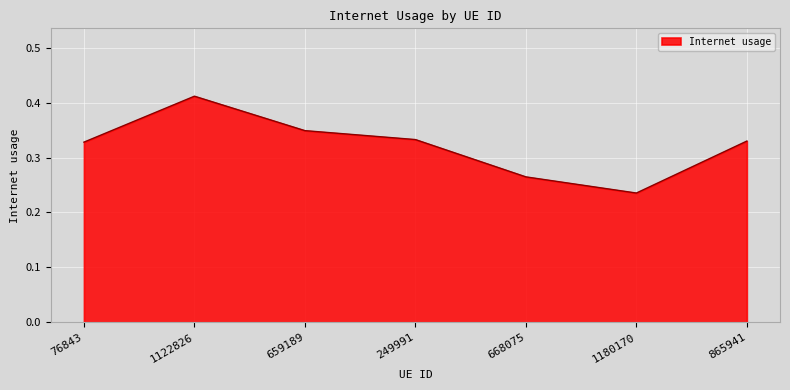

What is the sum of the values at 249991 and 1122826?

0.7